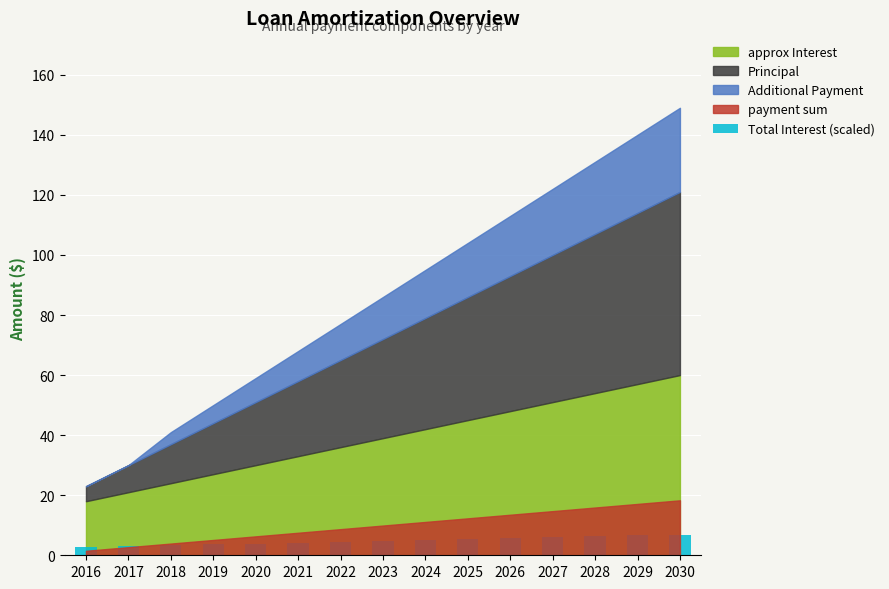

The chart shows a value of 4.2 at 2021. True or false?

True